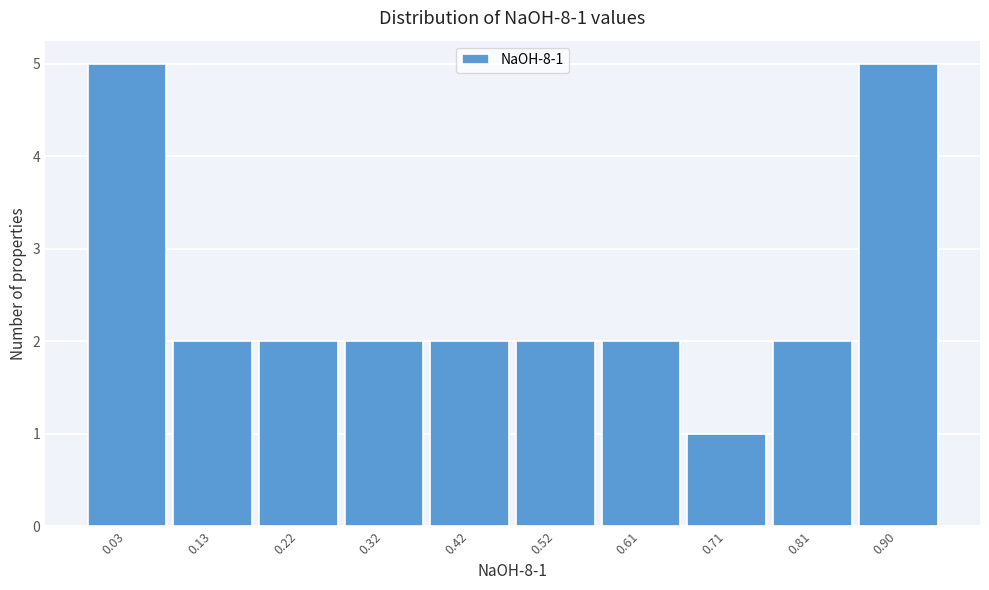

Reading right to left, what are all the values shown in this chart?

0.90=5	0.81=2	0.71=1	0.61=2	0.52=2	0.42=2	0.32=2	0.22=2	0.13=2	0.03=5